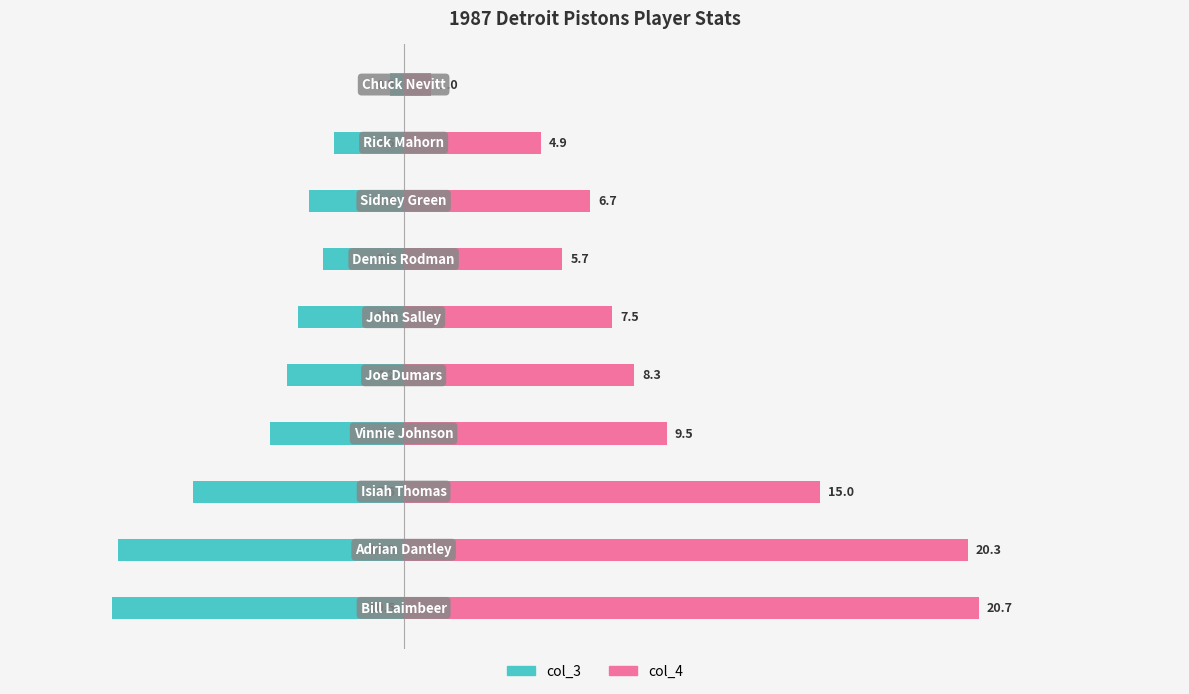

Rank the series by their average value, from lowest to highest.

col_3, col_4